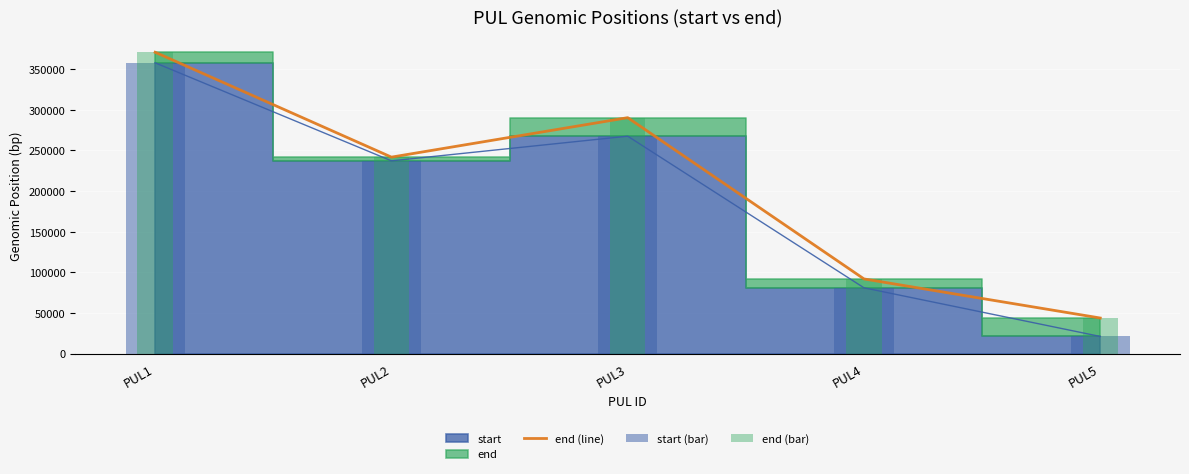

The value of end (line) at PUL2 is 241782. True or false?

True